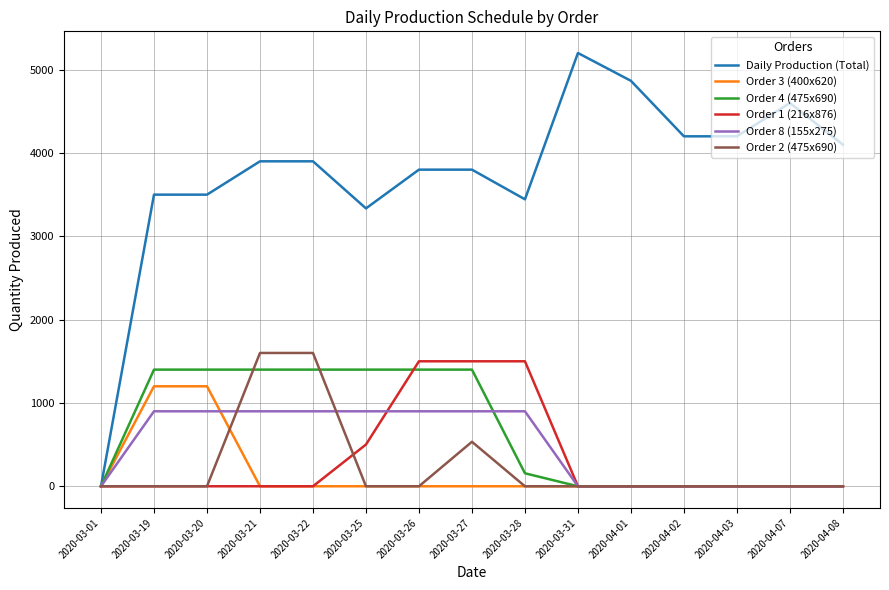

How many distinct data groups are displayed?

6